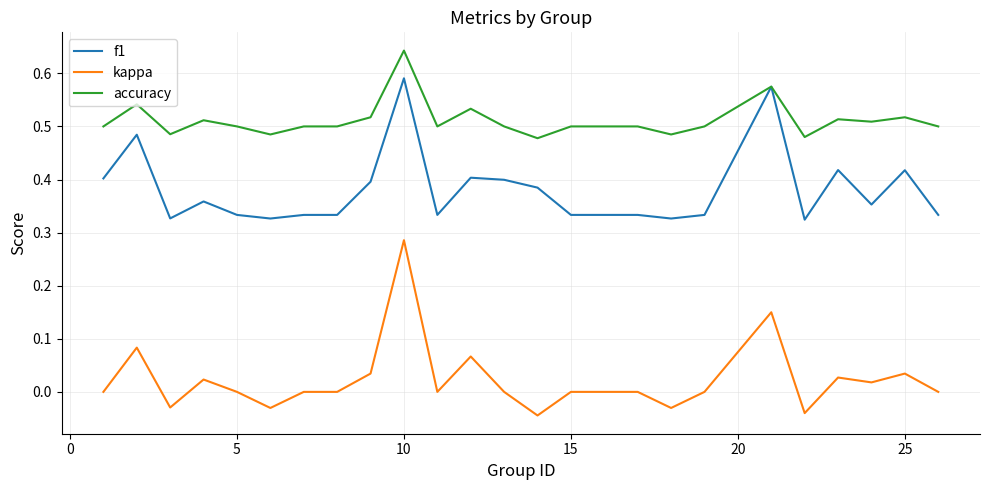

Which series has the largest total across all categories?

accuracy